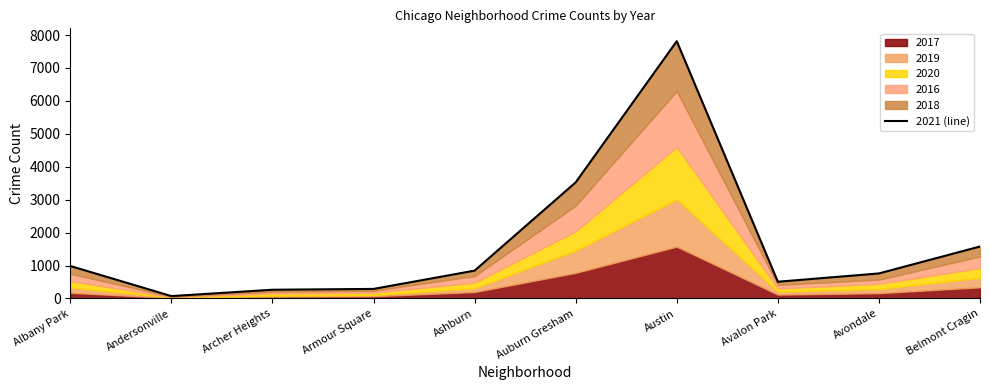

List the labels in order of value, largest first.

Austin, Auburn Gresham, Belmont Cragin, Albany Park, Ashburn, Avondale, Avalon Park, Armour Square, Archer Heights, Andersonville